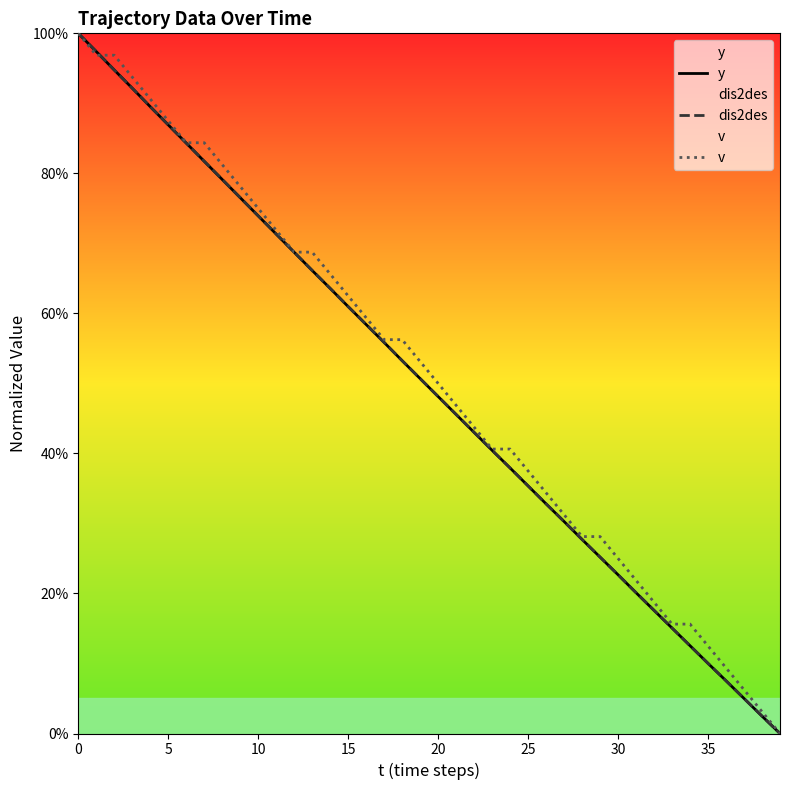

Does the chart display data point markers on the line(s)?

No